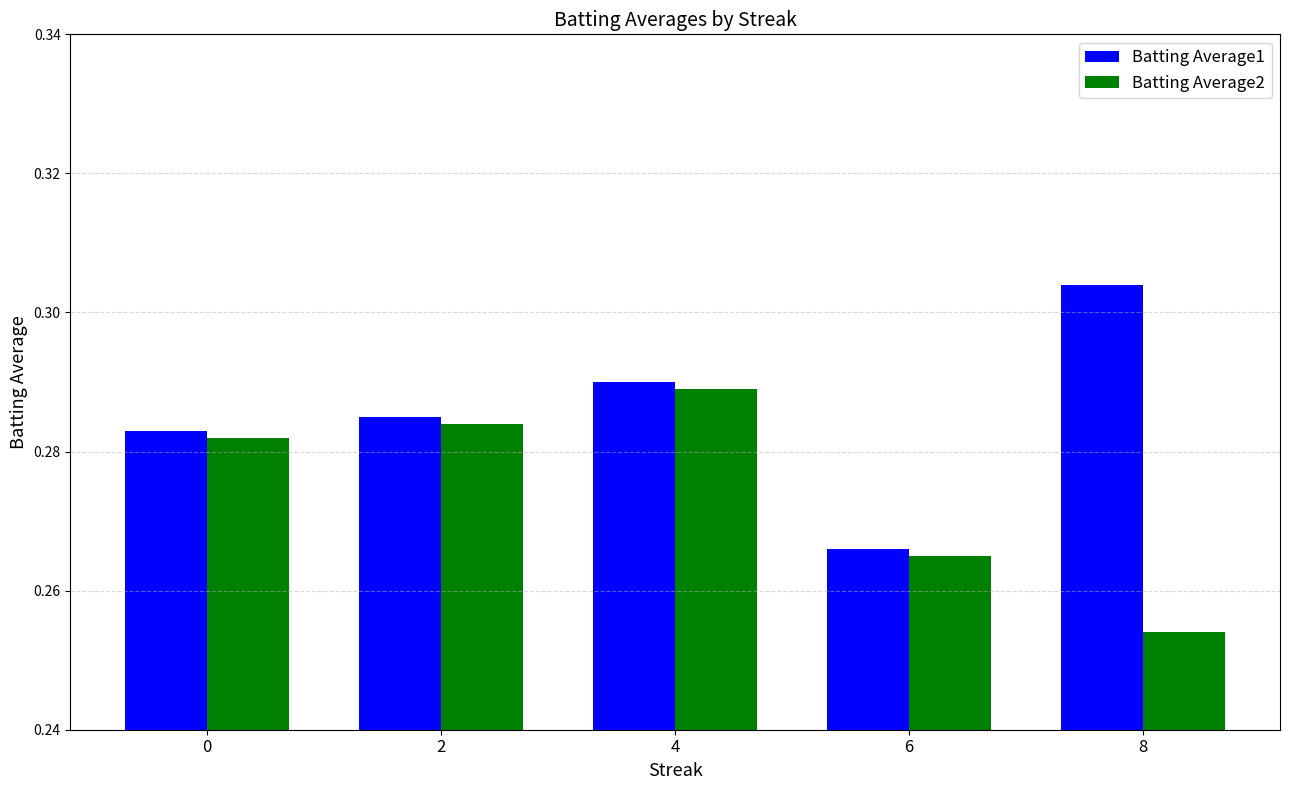

Is the value of Batting Average1 at 6 greater than the value of Batting Average2 at 0?

No